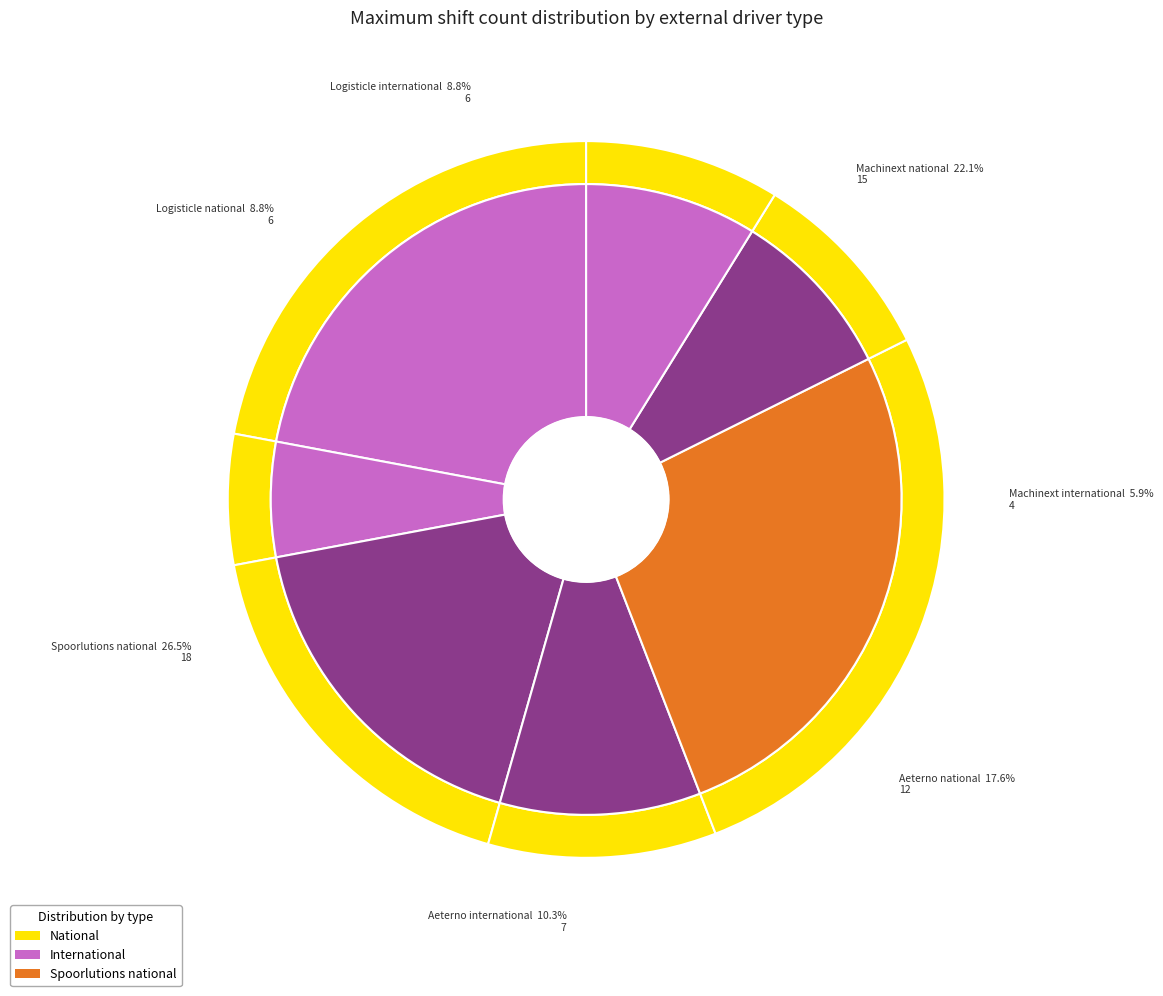

True or false: Machinext national accounts for 22% of the total.

True